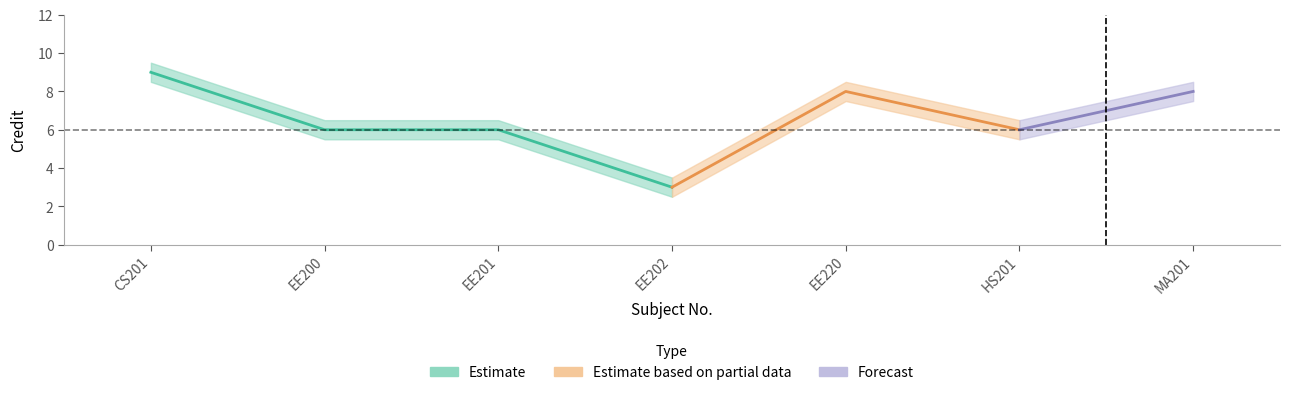

At which label does Credit_upper first exceed 6?

CS201